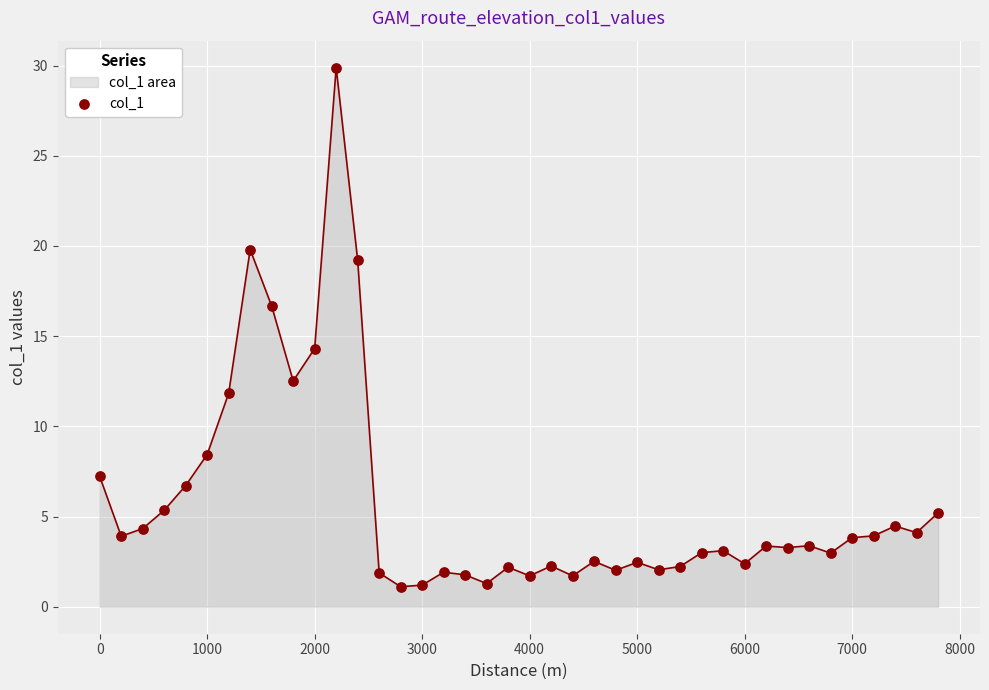

What is the difference between the maximum and minimum values?

28.8